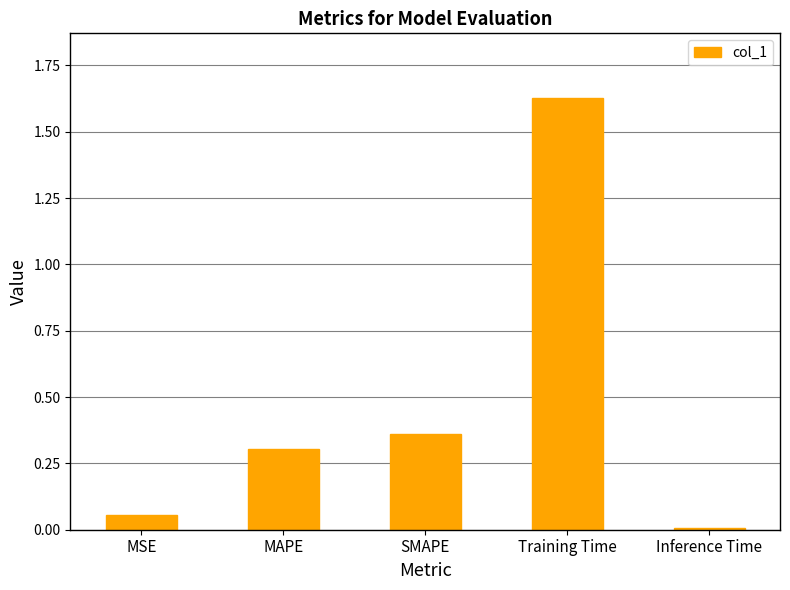

Rank the categories by value from highest to lowest.

Training Time, SMAPE, MAPE, MSE, Inference Time